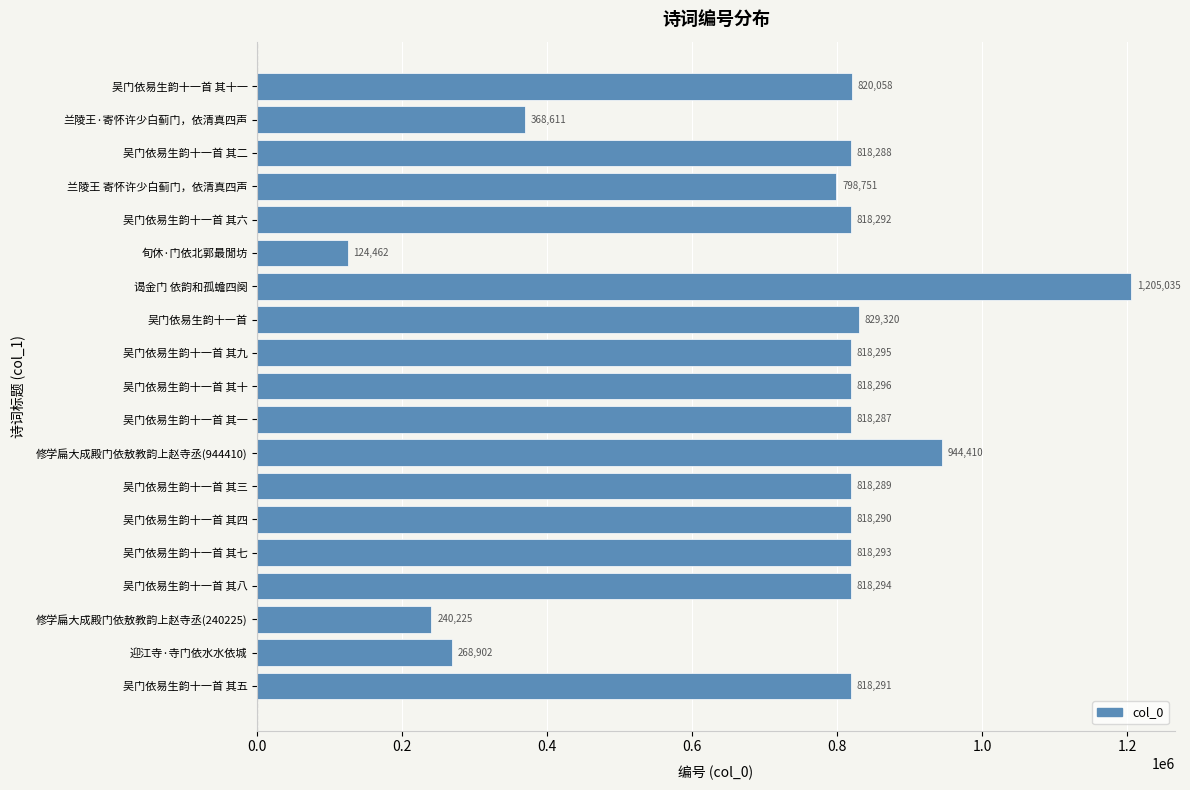

Reading top to bottom, what are all the values shown in this chart?

820058	368611	818288	798751	818292	124462	1205035	829320	818295	818296	818287	944410	818289	818290	818293	818294	240225	268902	818291